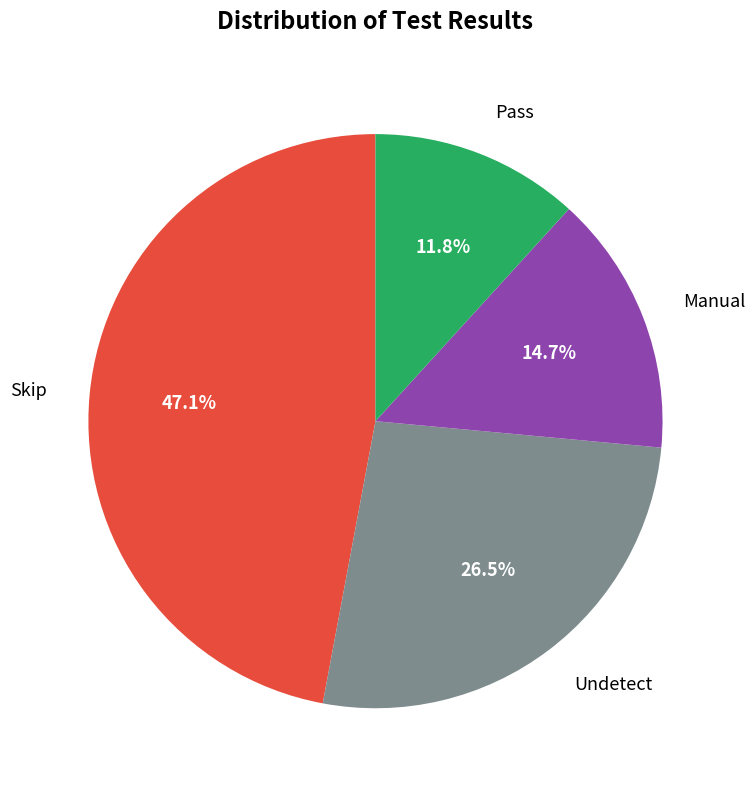

Does Undetect account for over 50% of the chart?

No